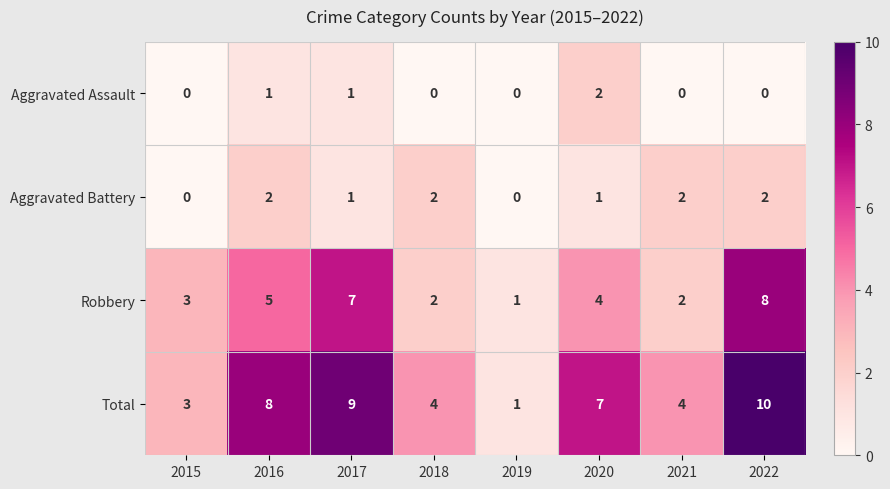

How many Total values are between 4 and 9?

5